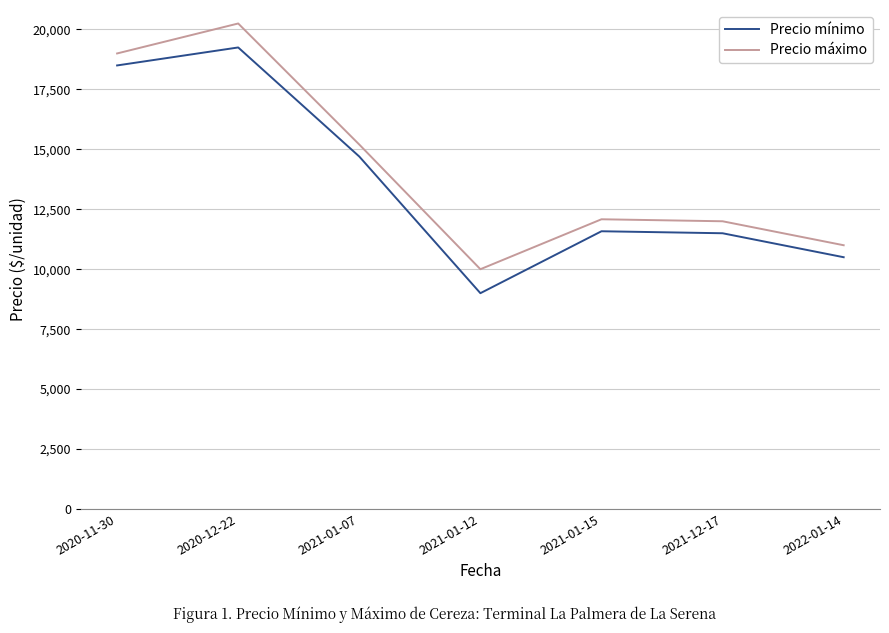

What is the spread (max minus min) of values at 2021-12-17?

500.0